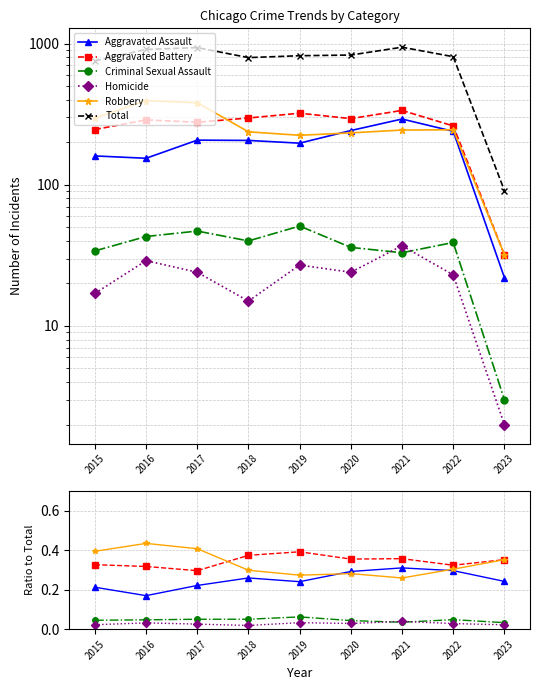

What is the difference between the highest and lowest values at 2015?

754.0